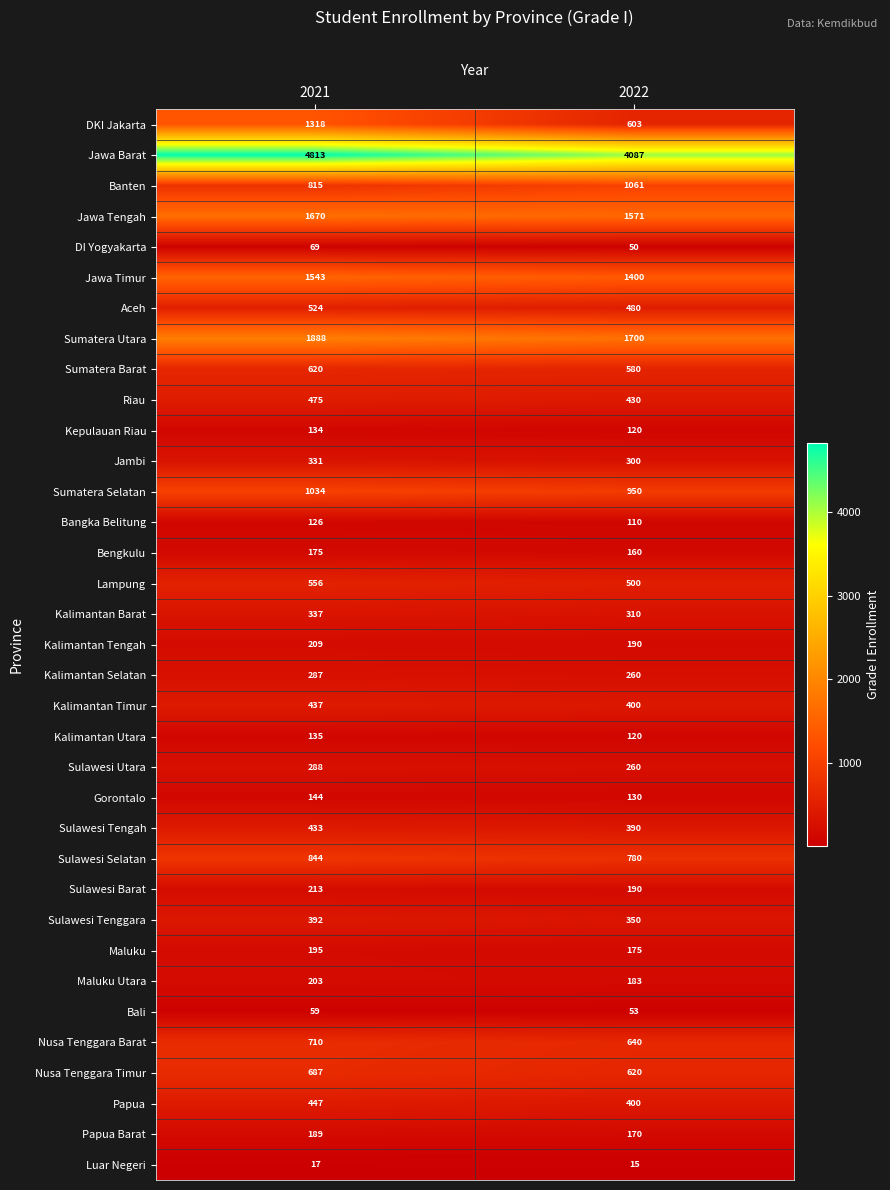

Rank the categories by Sulawesi Barat value from lowest to highest.

2022, 2021